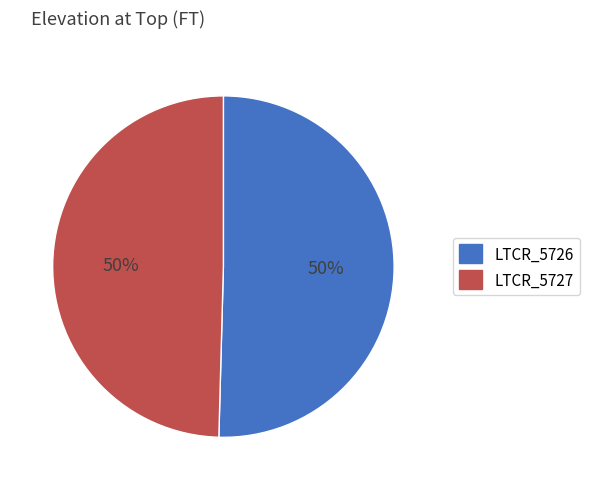

To the nearest percent, what is the average slice percentage?

50%